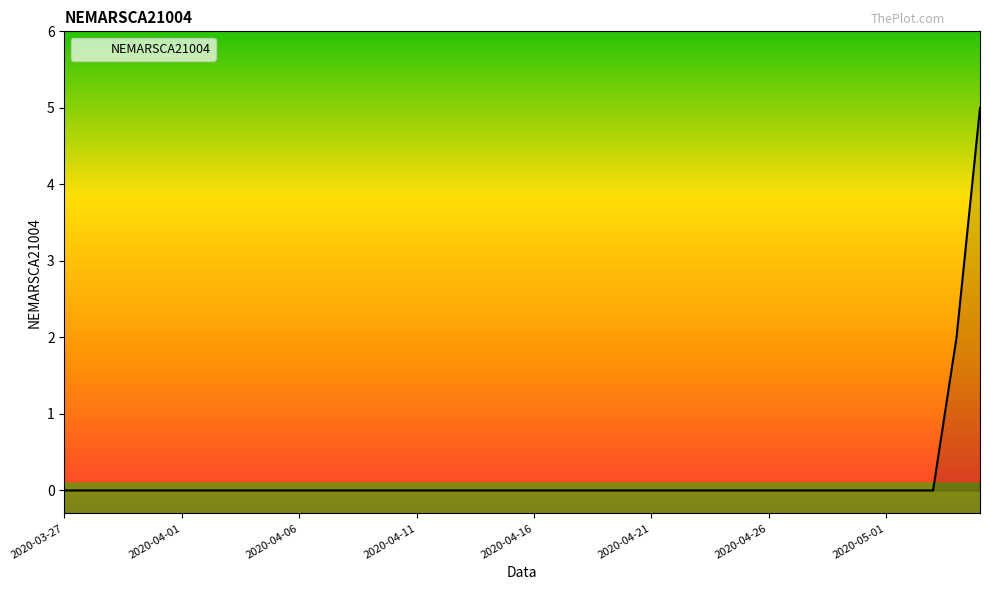

What is the maximum value shown in the chart?

5